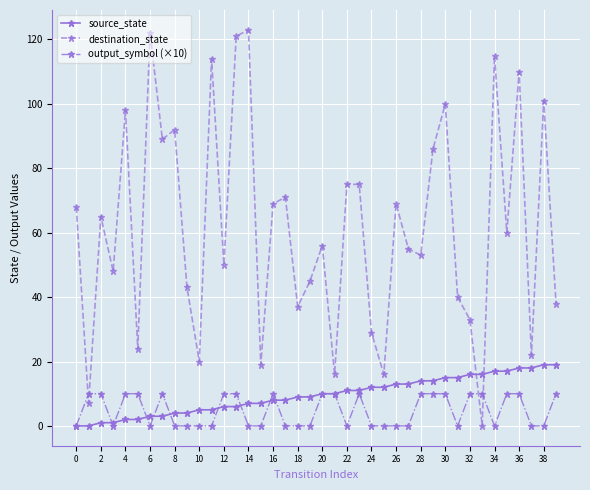

Which series has the largest range (max minus min)?

destination_state